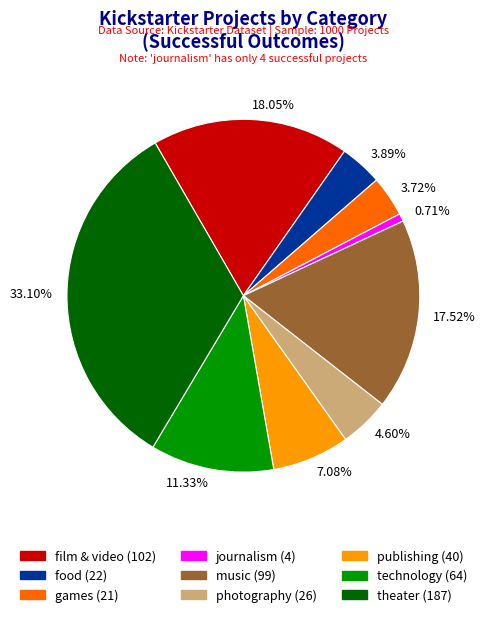

Combined, do 7.08% and 4.60% account for over 50%?

No